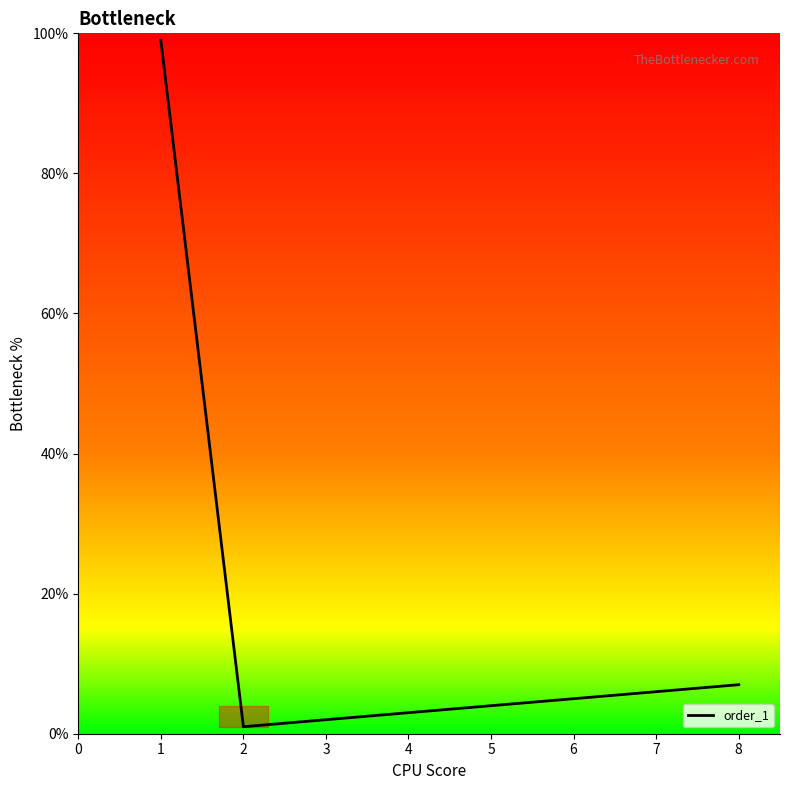

What is the minimum value shown in the chart?

1